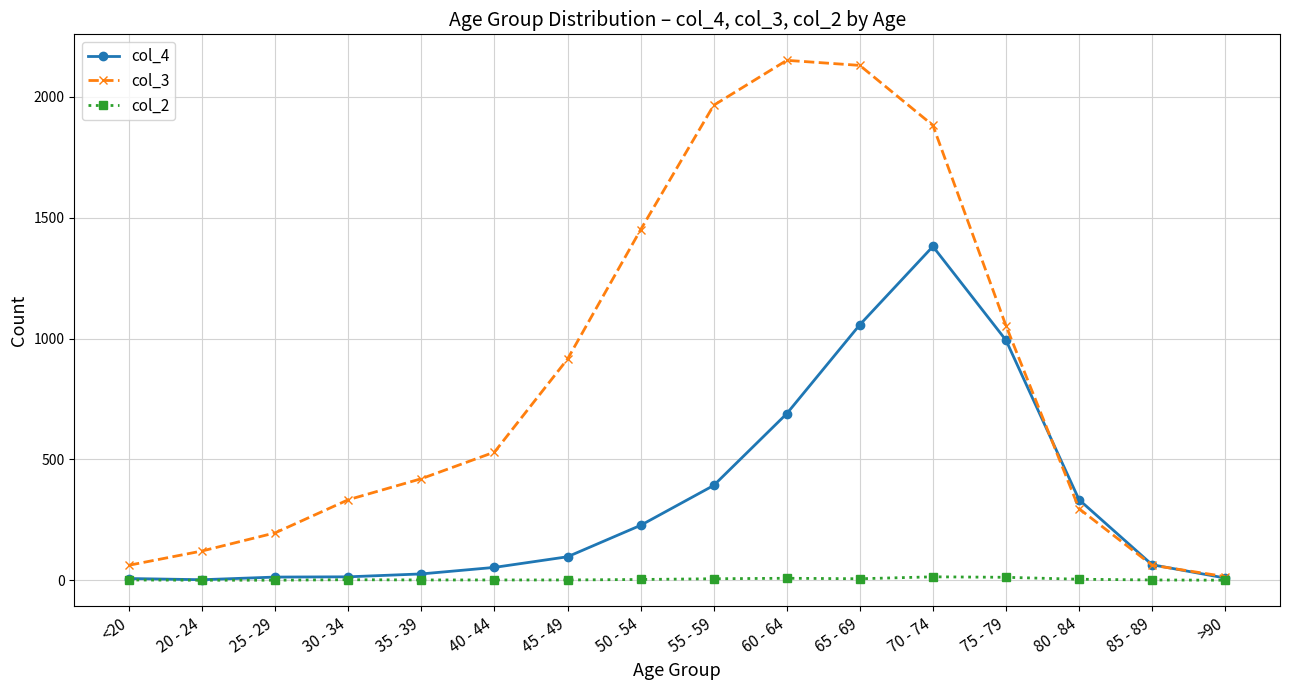

The col_4 series shows 1381 at 70 - 74. True or false?

True